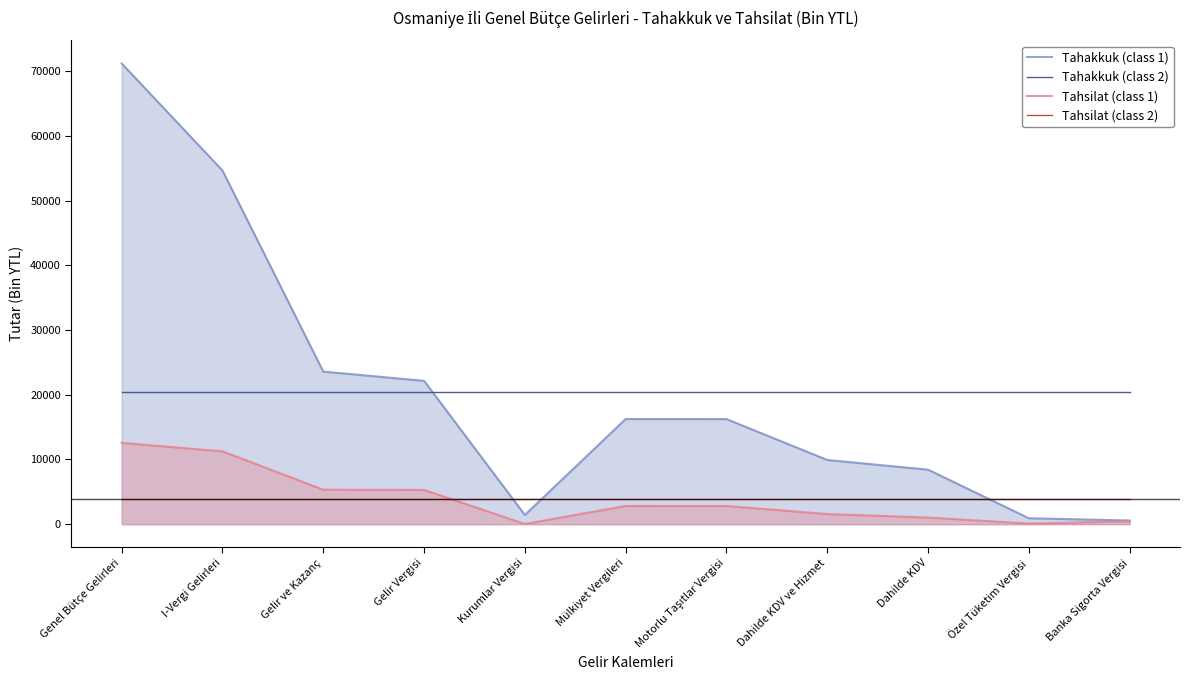

At Gelir Vergisi, list the series in order from smallest to largest.

Tahsilat (class 2), Tahsilat (class 1), Tahakkuk (class 2), Tahakkuk (class 1)